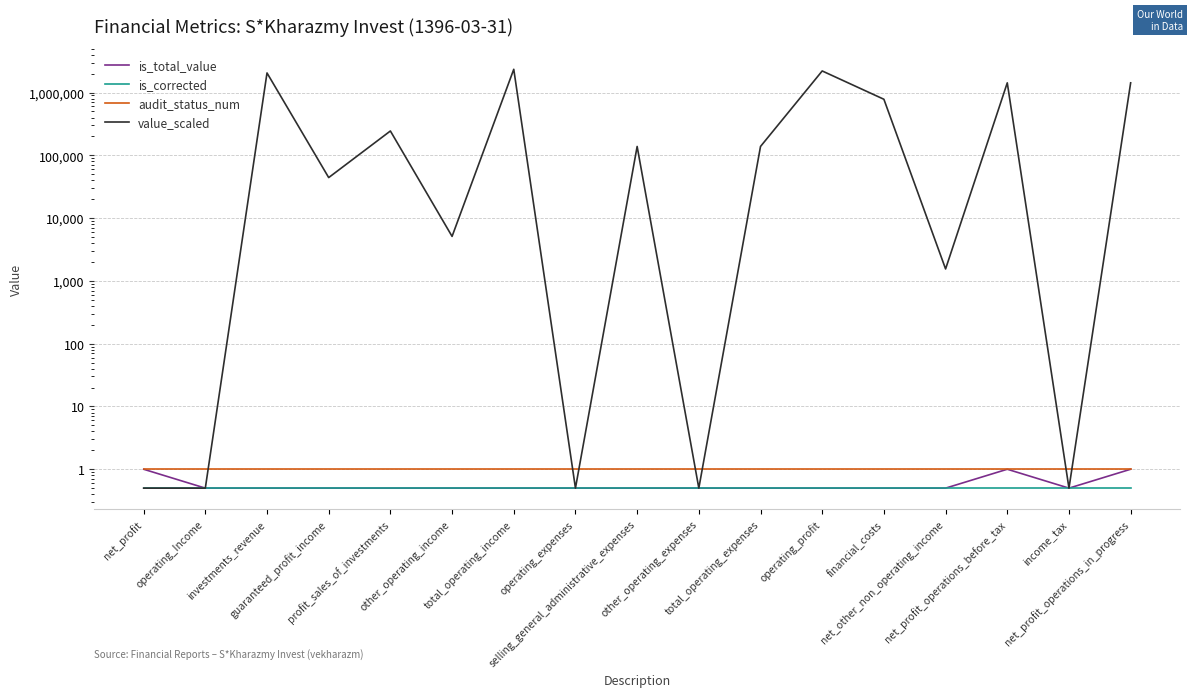

Is it true that is_total_value equals 0.5 at total_operating_income?

True